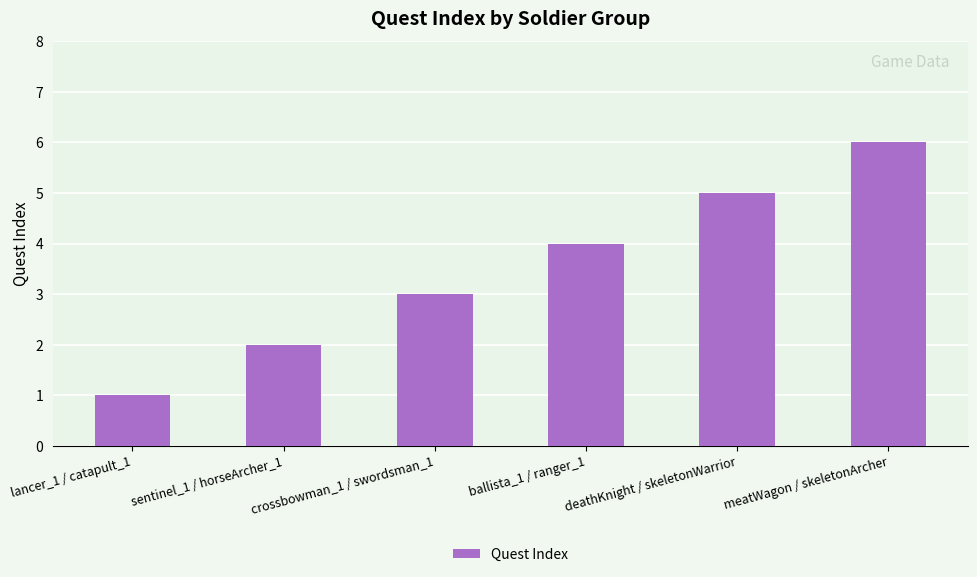

The chart shows a value of 5 at crossbowman_1 / swordsman_1. True or false?

False